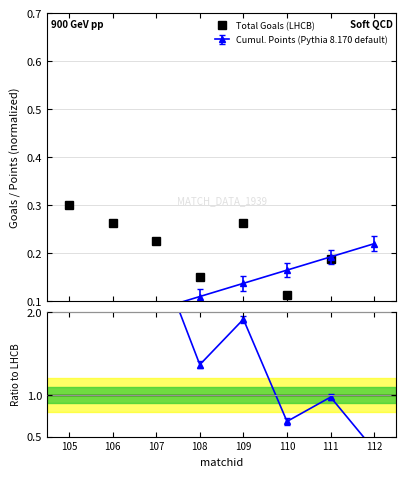

What is the change in value from 105 to 110?

-0.2